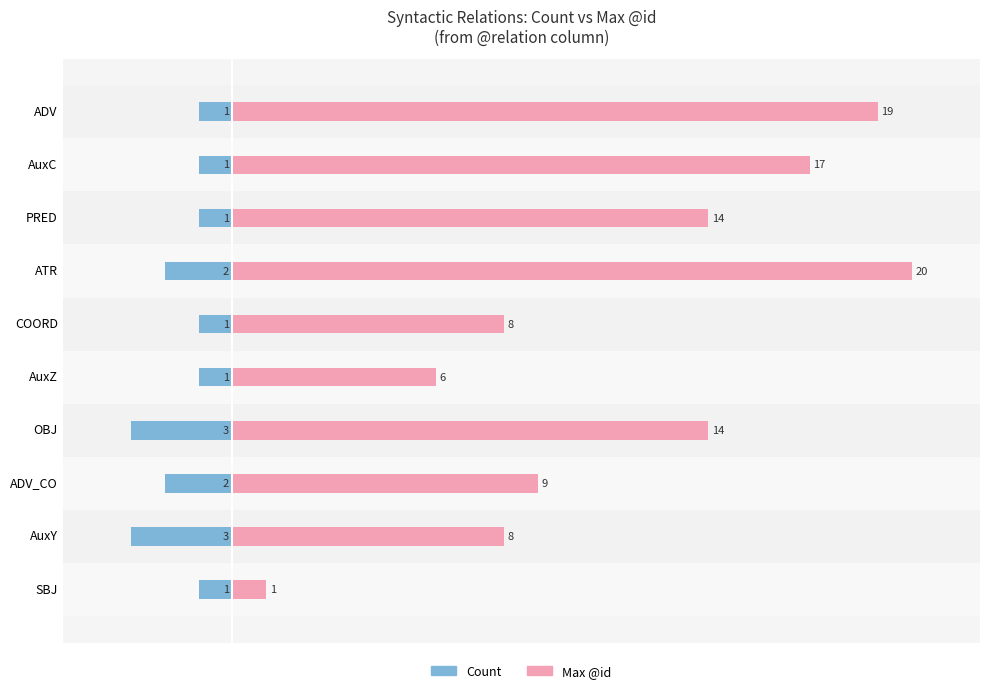

List the series in order of their peak value, lowest first.

Count, Max @id